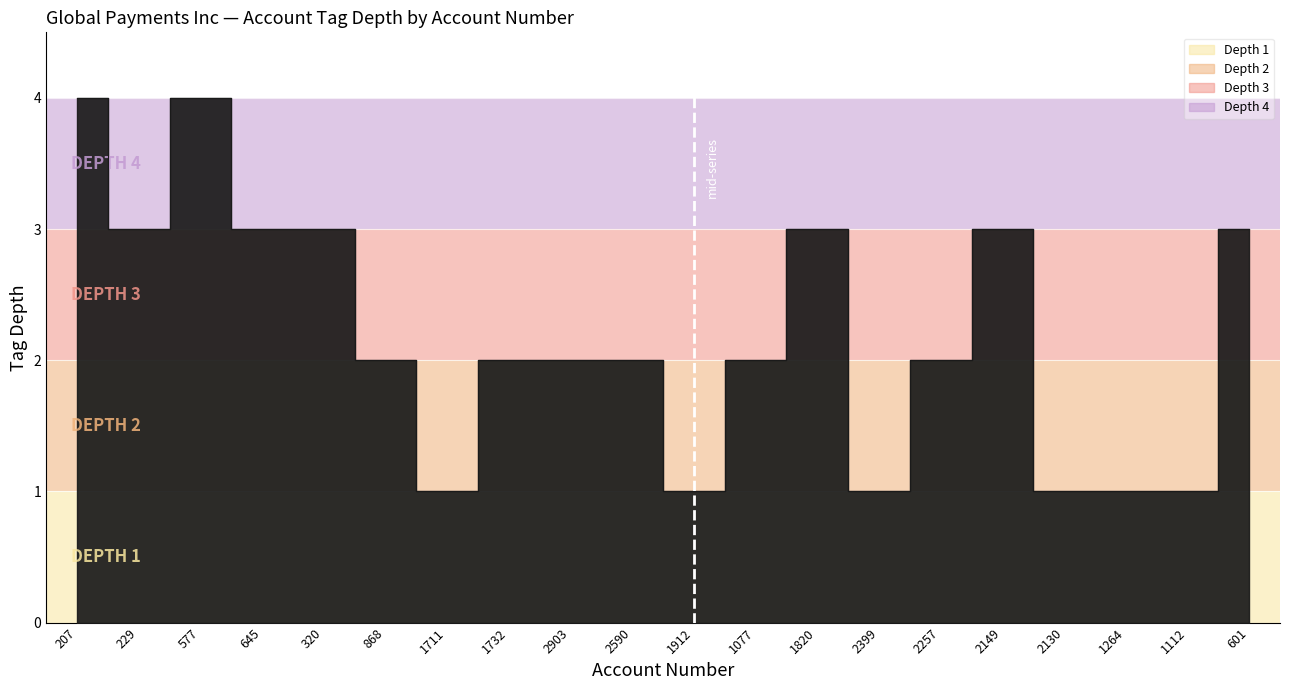

Is it true that the value at 1912 is 2?

False